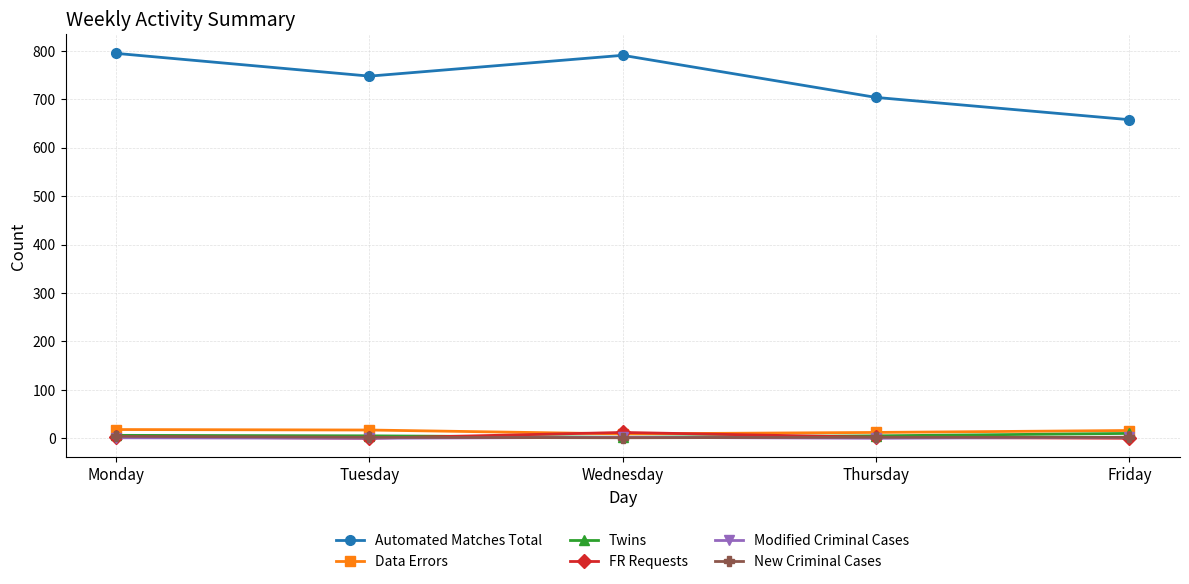

In Data Errors, how many points are lower than both neighbors (excluding endpoints)?

1